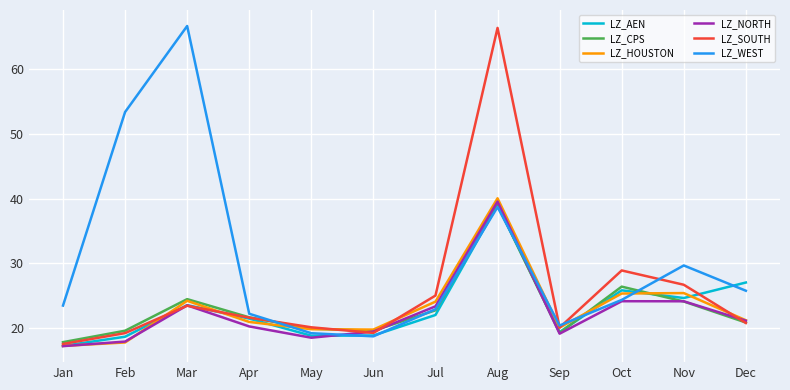

The value of LZ_NORTH at Oct is 24.1. True or false?

True